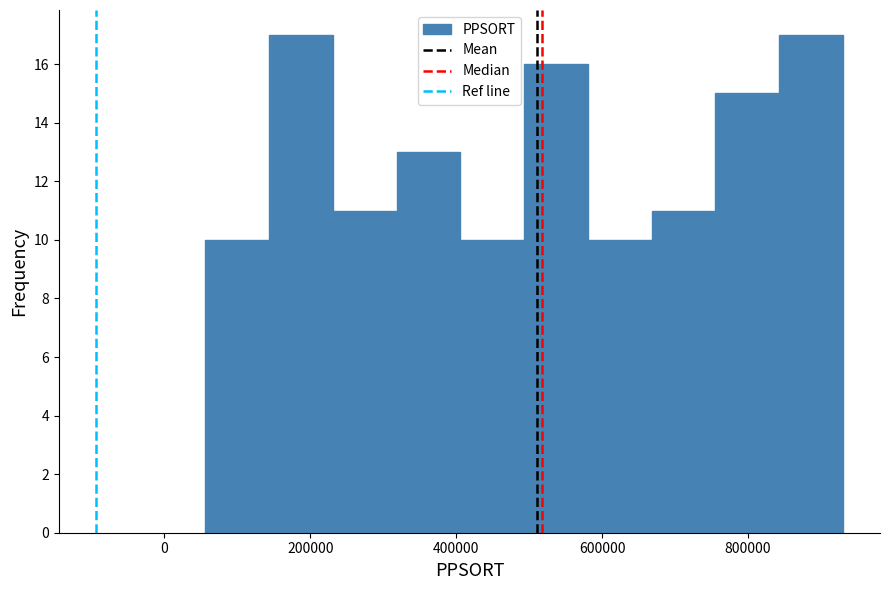

How tall is the bar that spans 840000 to 940000 on the x-axis? Neither the bar edges nor the heights are printed on the chart, so give them approximately, as read against the axes.

17